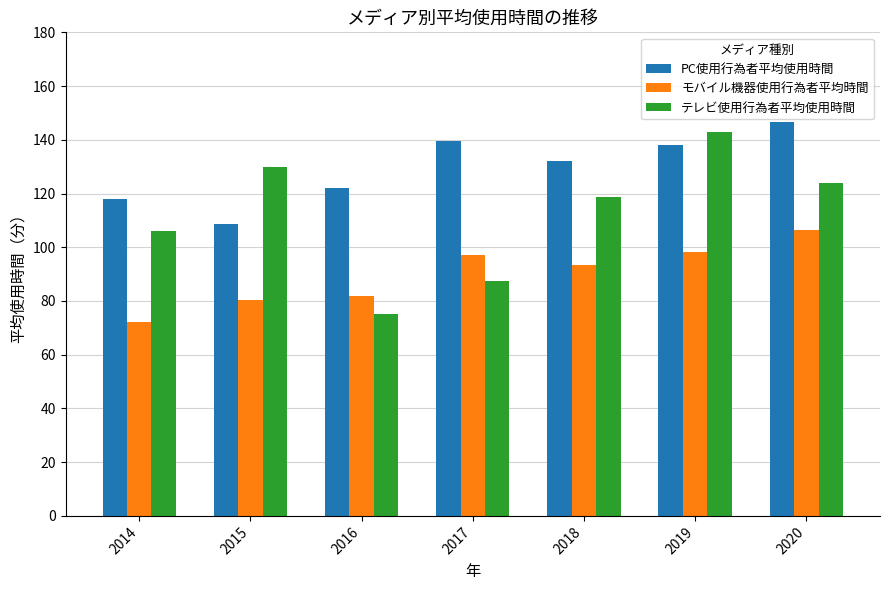

What is the spread (max minus min) of values at 2016?

47.2